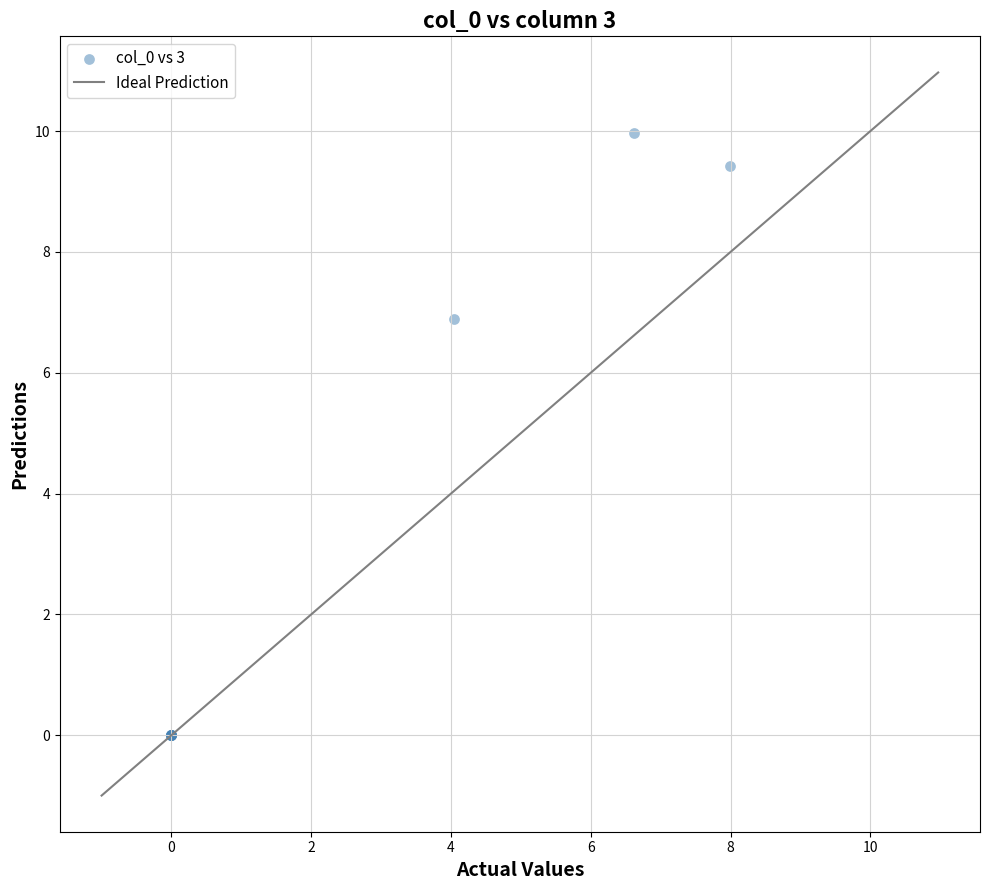

What Y value in the scatter plot is closest to 4?

6.9